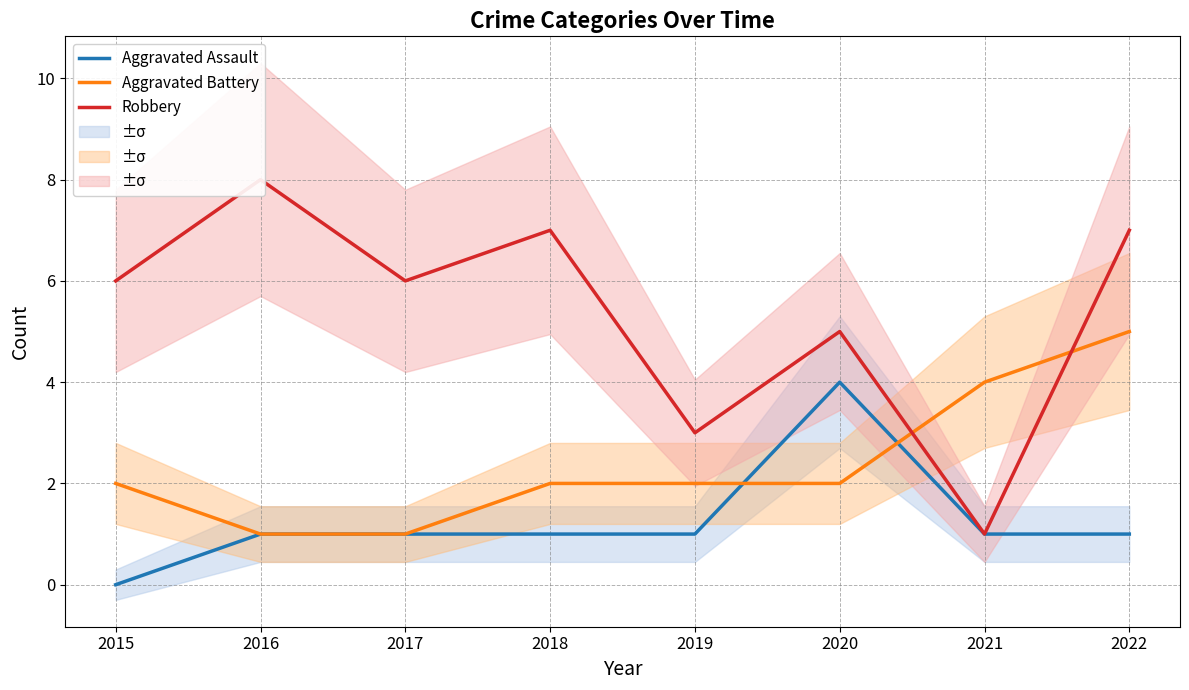

What value does the Robbery series have at 2017?

6